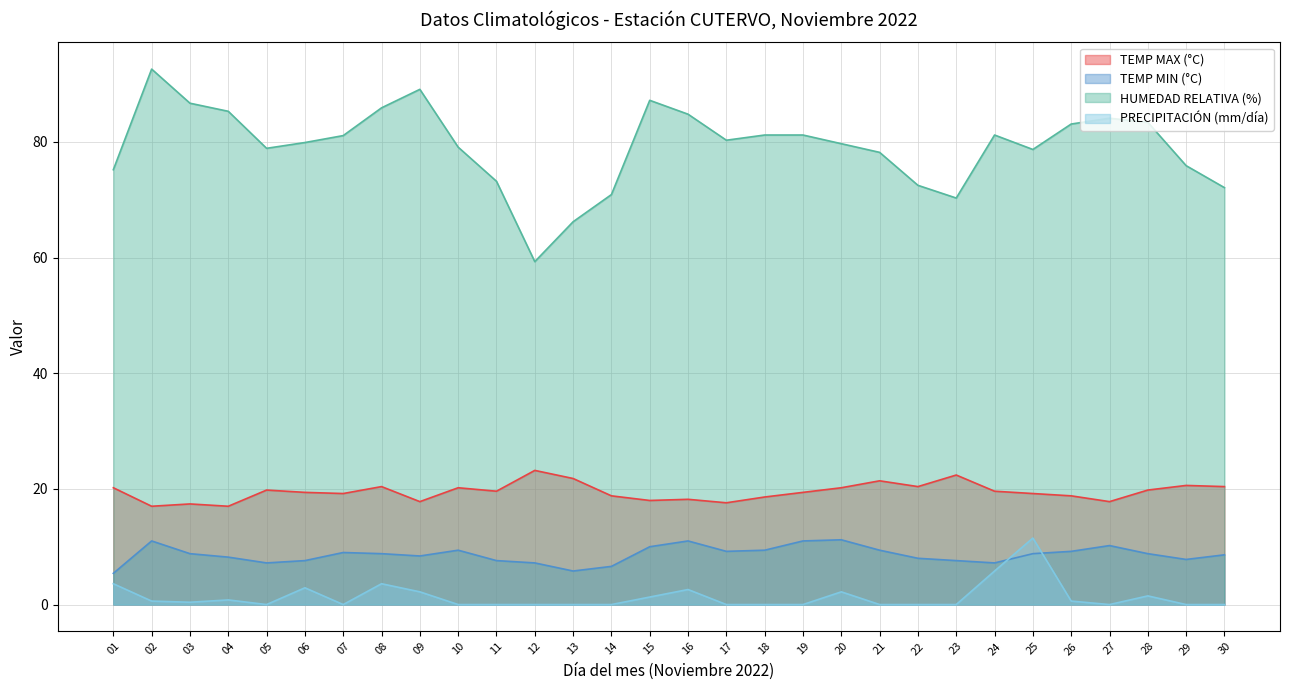

Where does the TEMP MIN (°C) series first go above 8?

02